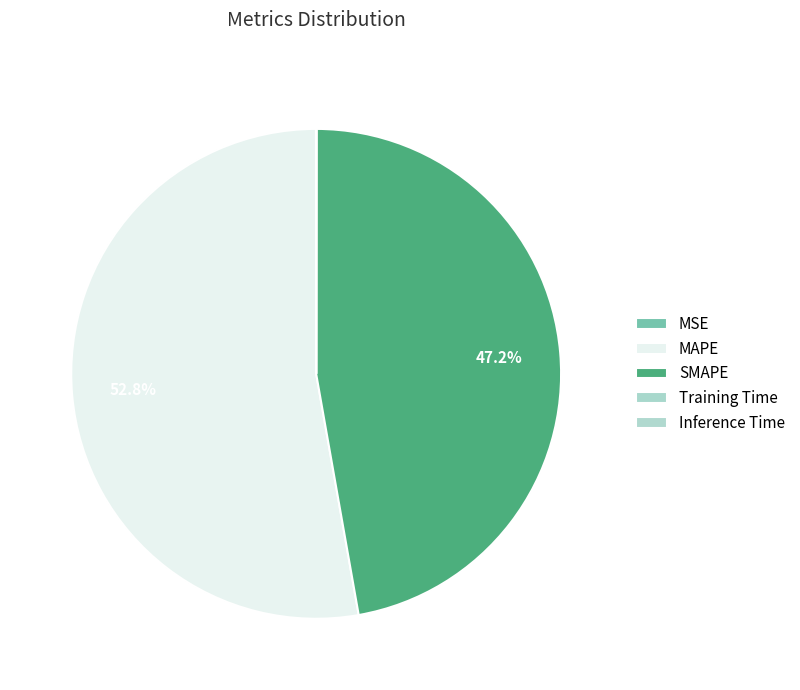

True or false: Training Time accounts for 6% of the total.

False